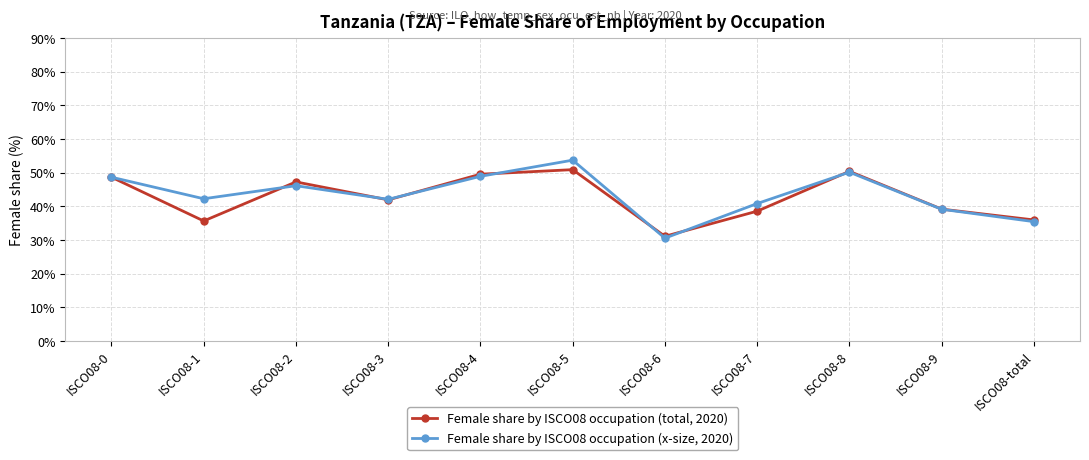

Rank the series by their average value, from highest to lowest.

Female share by ISCO08 occupation (x-size, 2020), Female share by ISCO08 occupation (total, 2020)